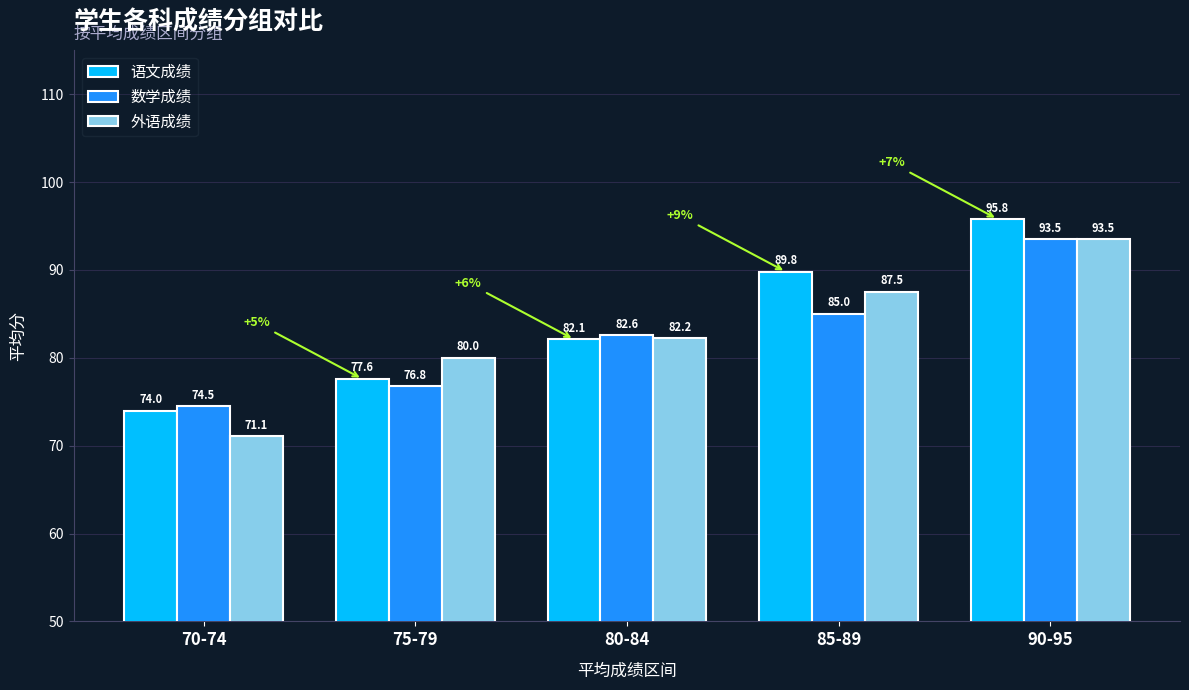

The value of 语文成绩 at 80-84 is 82.1. True or false?

True